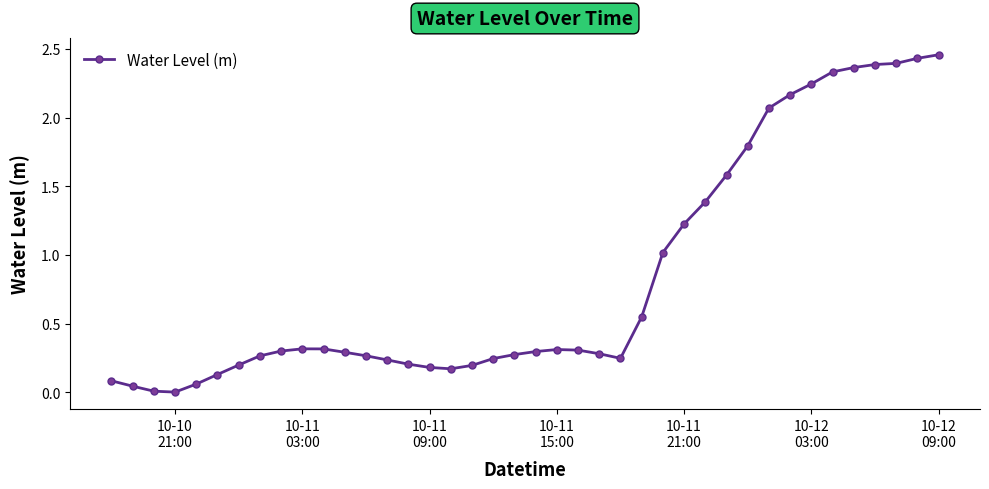

True or false: there are more than 1 points higher than both neighbors.

True